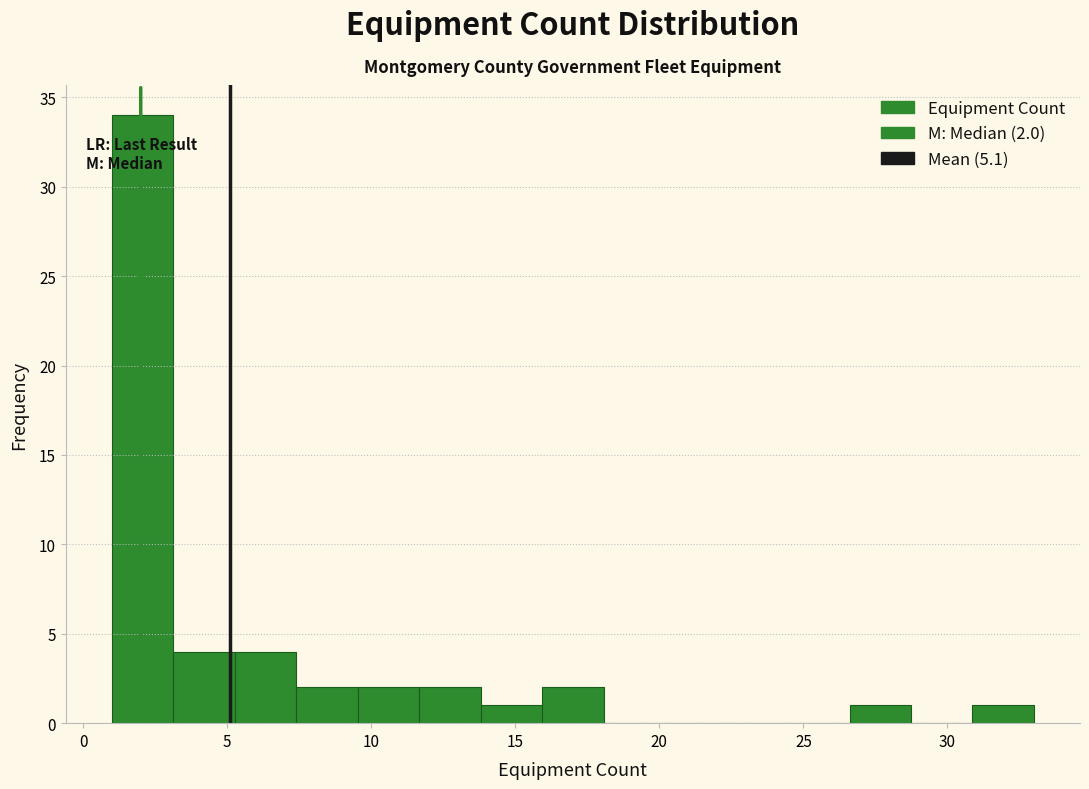

Over which range of the x-axis is the bar tallest?

1.0 to 3.0